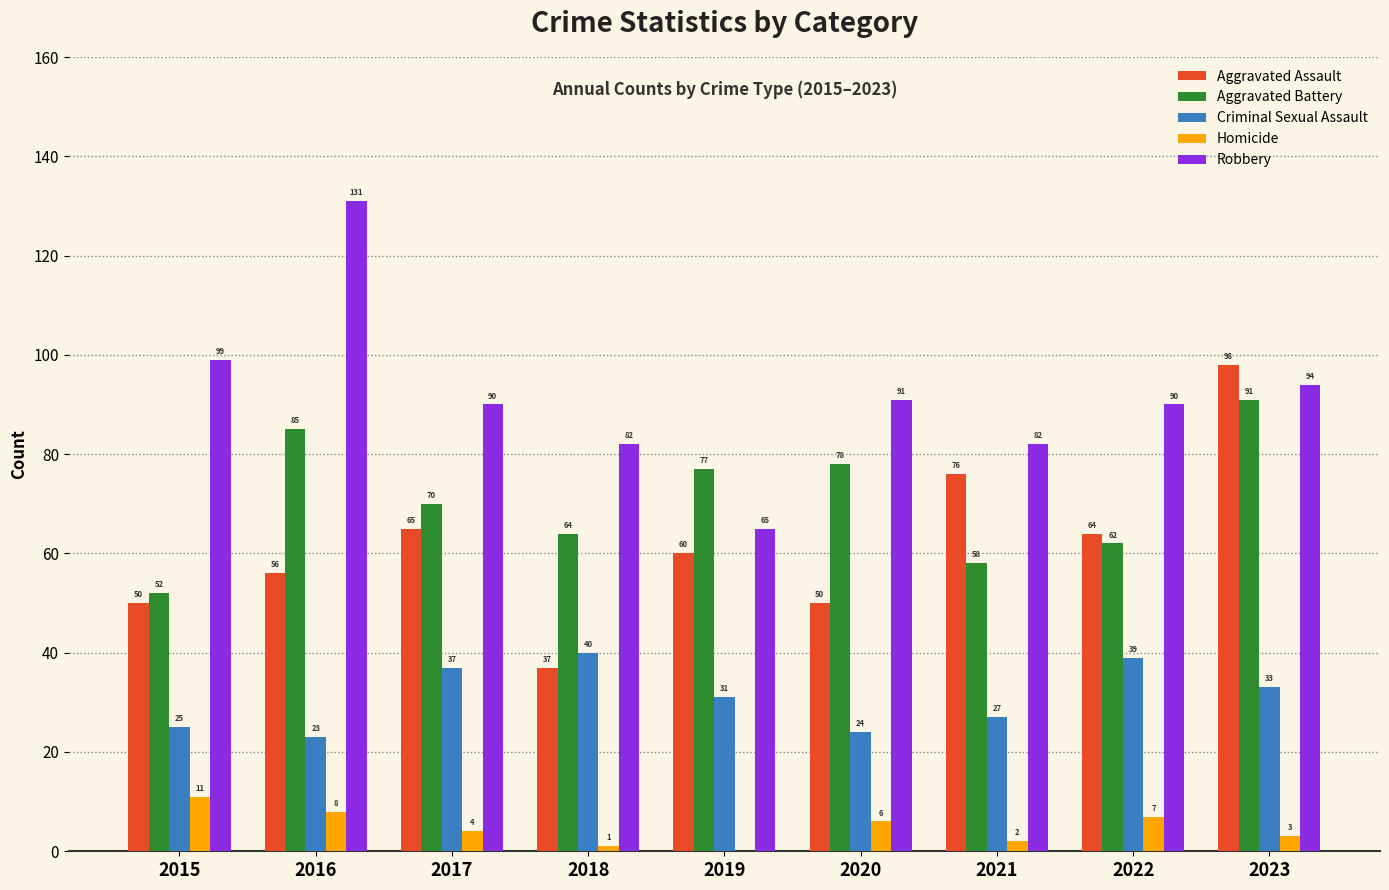

Are the bars horizontal?

No